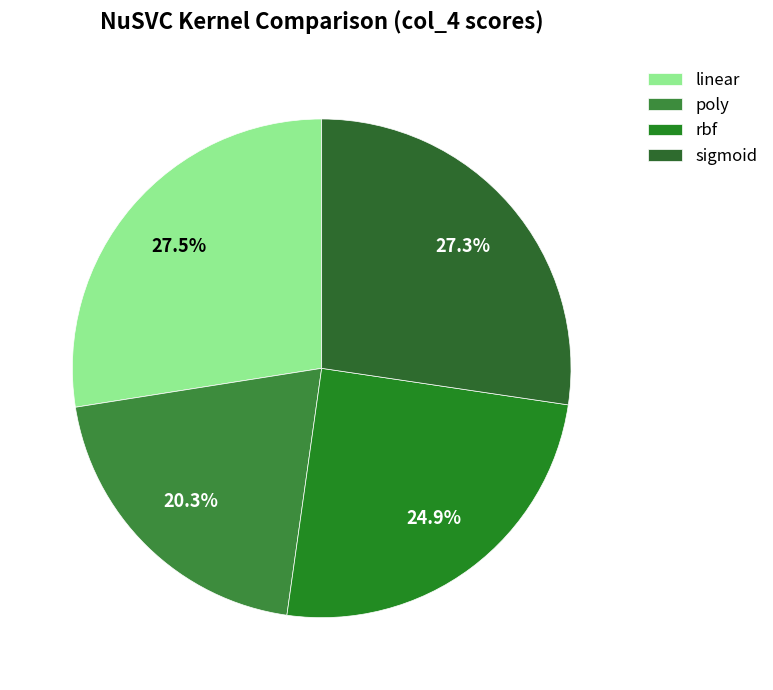

To the nearest percent, what portion does rbf represent?

25%